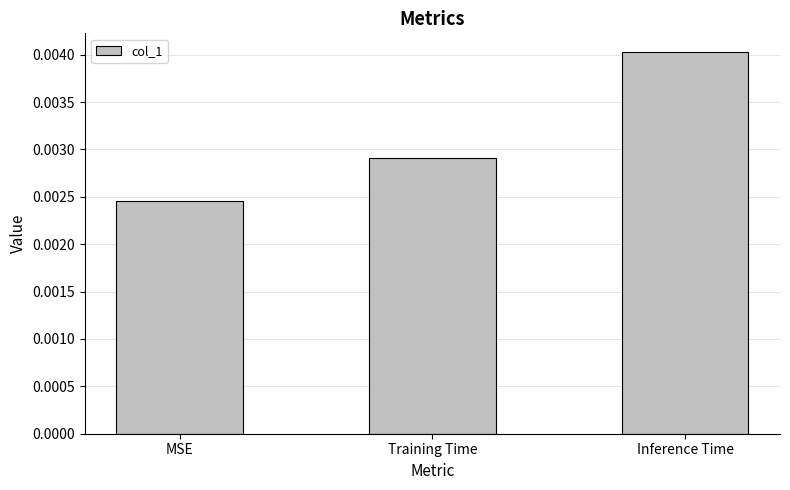

Count the values in the range 0 to 1.

3